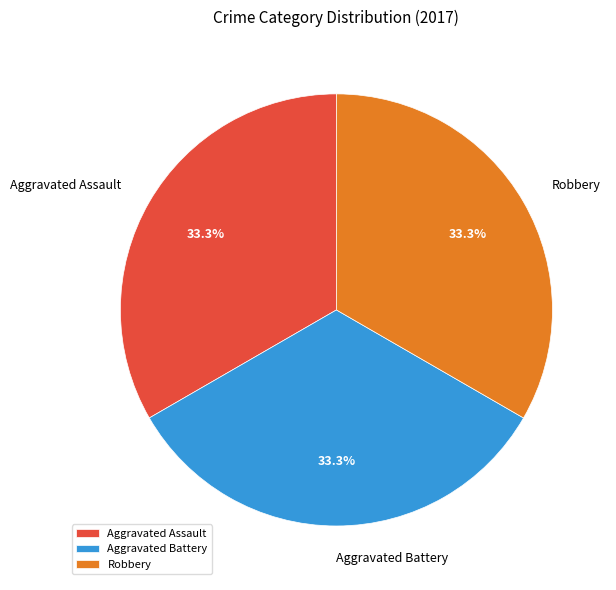

Combined, what portion of the pie is Aggravated Assault and Robbery?

66.7%